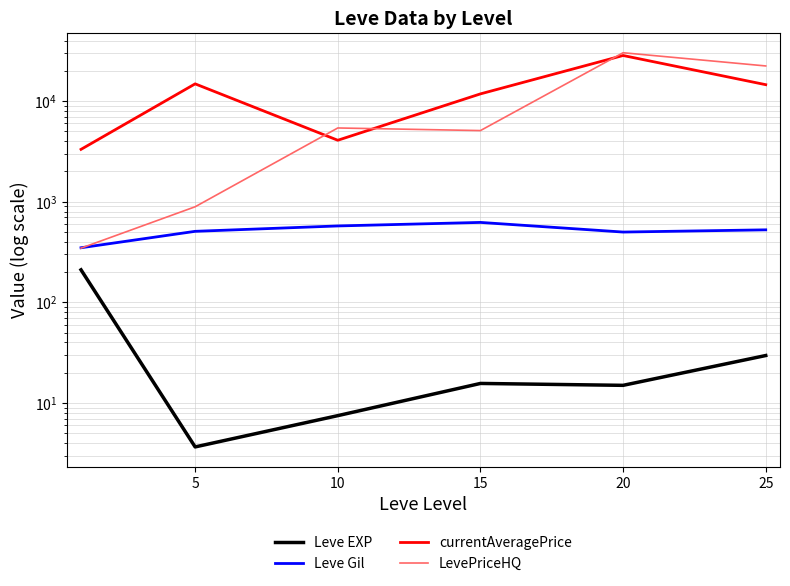

What is the sum of all LevePriceHQ values?

64323.9